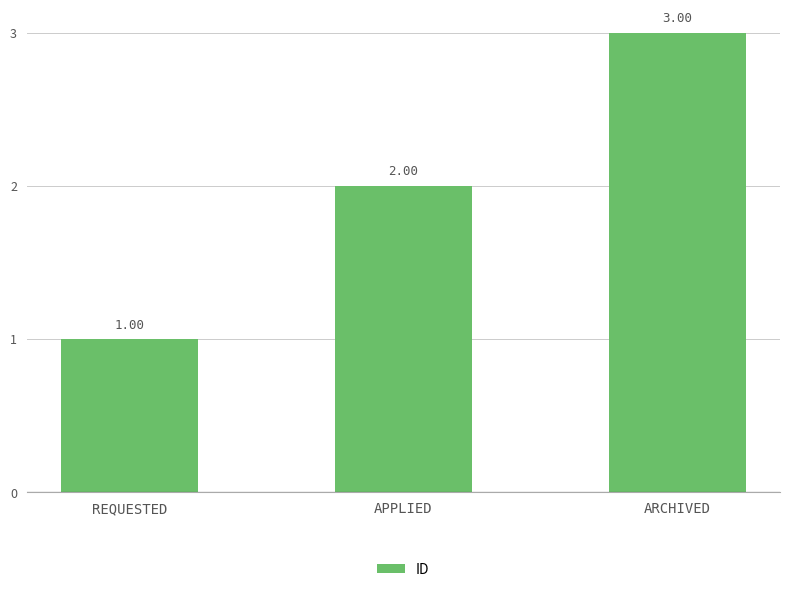

What is the value of the 1st bar from the left?

1